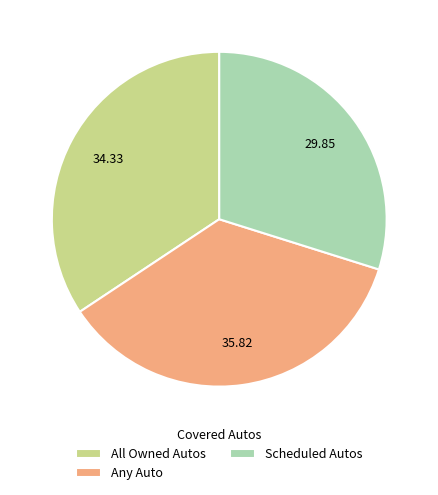

Which category has the biggest portion of the pie?

Any Auto